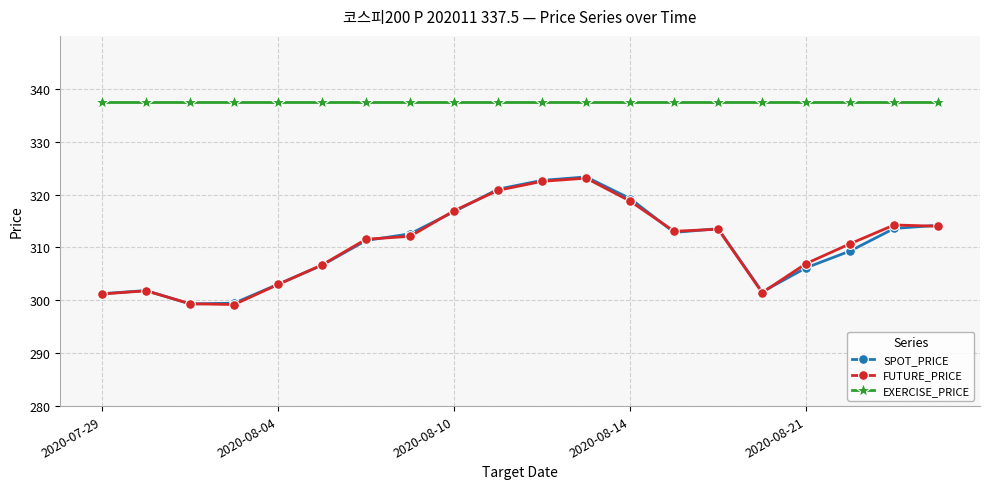

True or false: EXERCISE_PRICE and FUTURE_PRICE intersect in this chart.

False